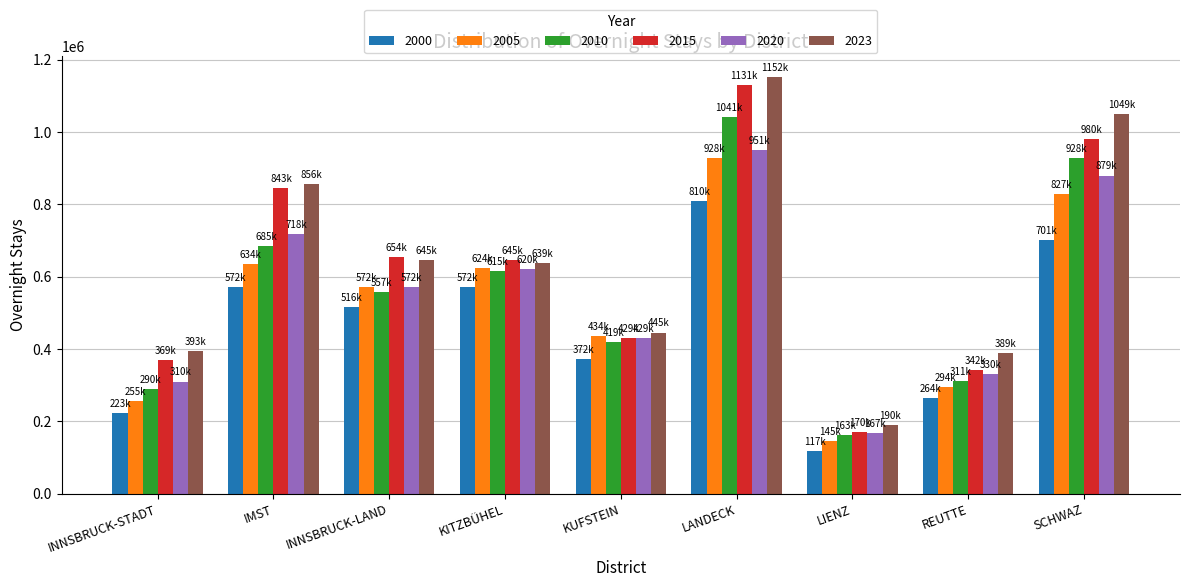

What is the greatest value displayed?

1152073